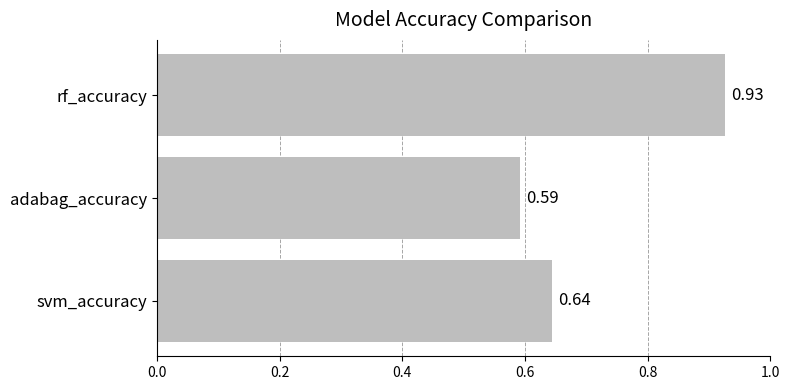

What is the difference between the maximum and minimum values?

0.3